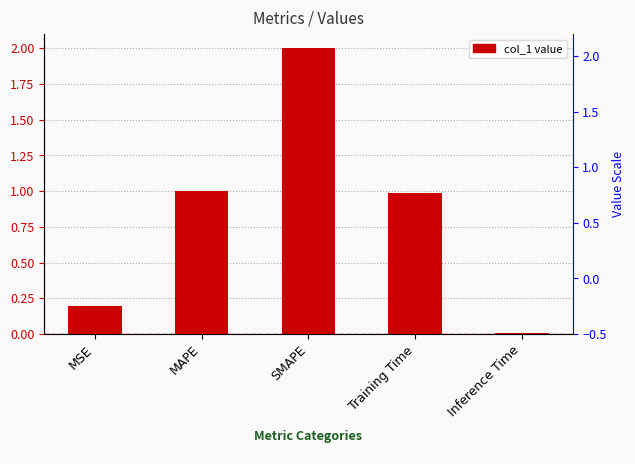

What is the difference between the maximum and minimum values?

2.0